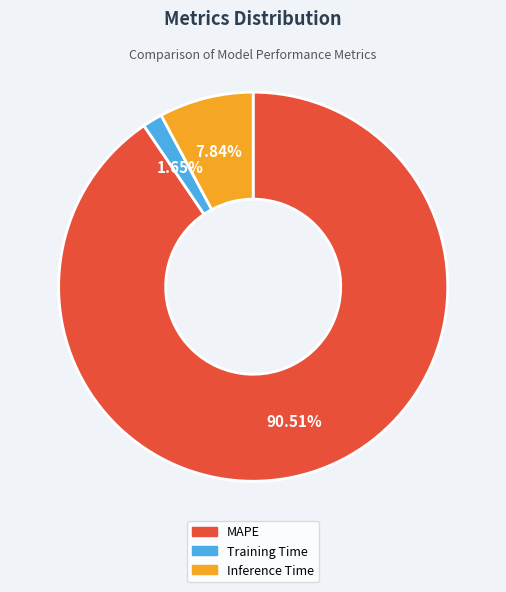

Which category has the smallest portion of the pie?

Training Time